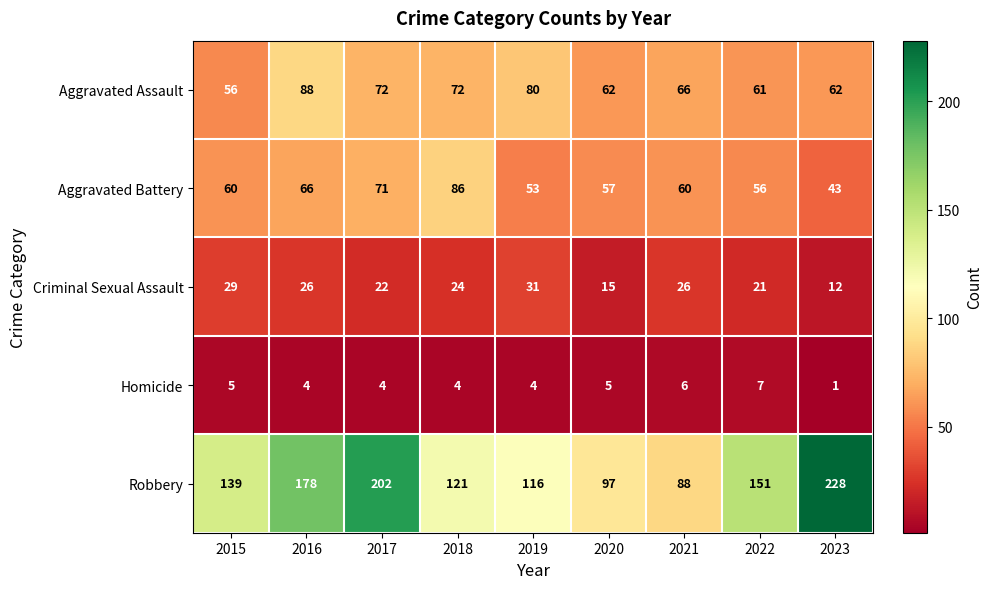

At which category does the chart reach its peak across all series?

2023